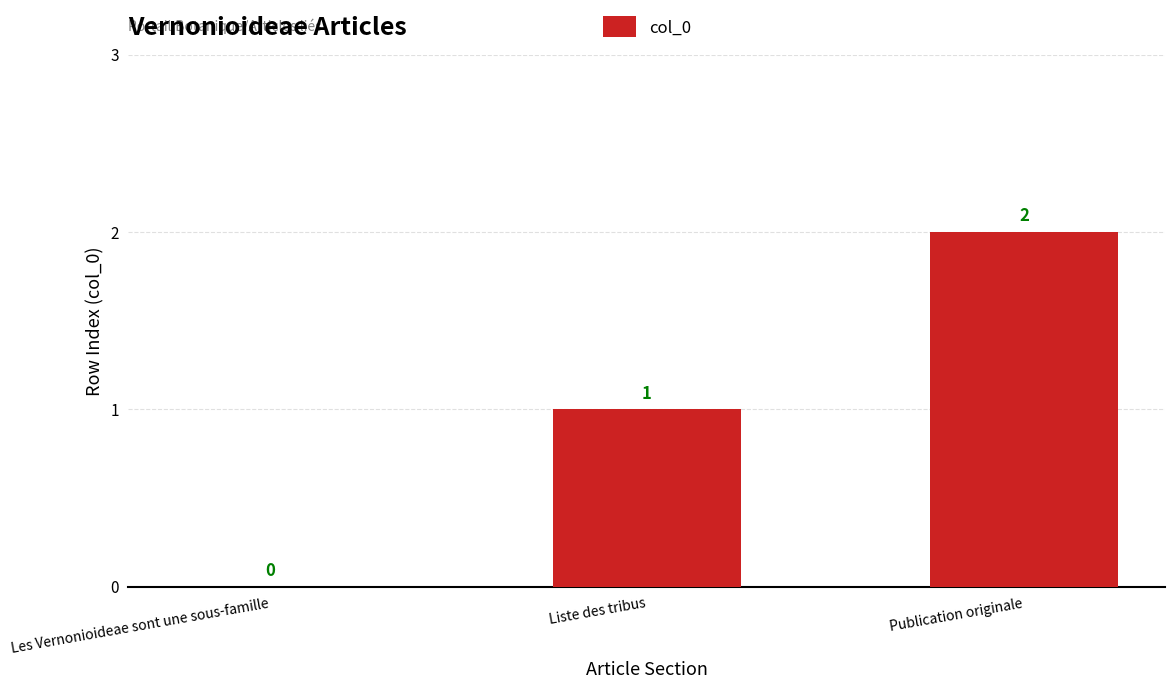

Where is the data nearest to the value 1?

Liste des tribus